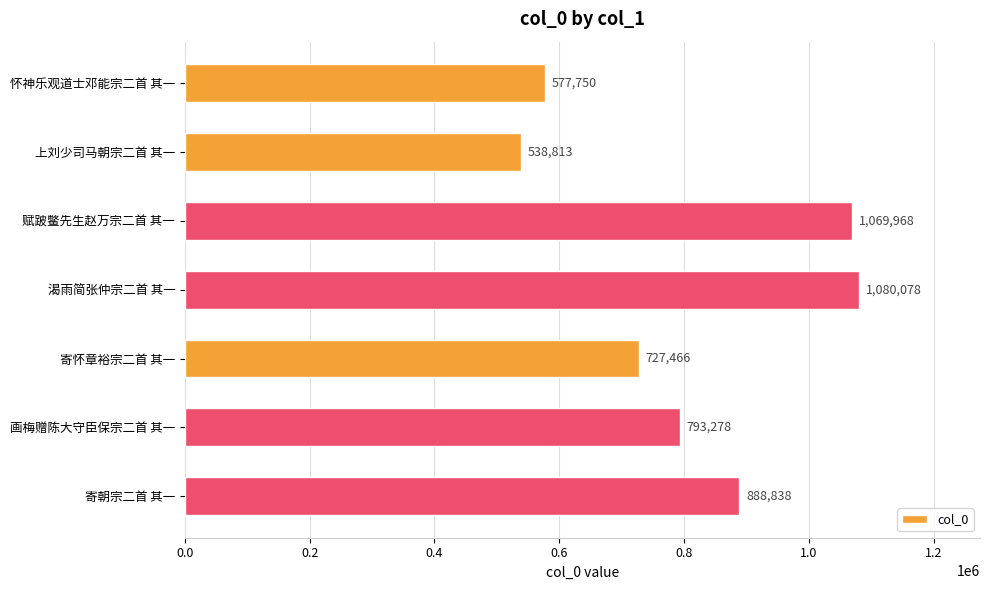

What is the label of the 4th bar from the bottom?

渴雨简张仲宗二首 其一